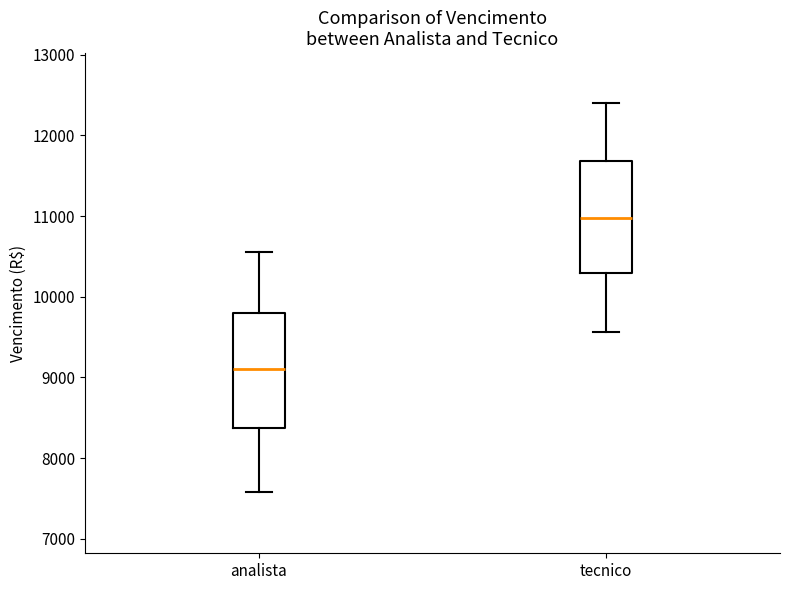

Reading left to right, read every box against the y-axis: the position of its median line, the range the box covers, and the ends of its whiskers. The values are not printed on the chart, so give them approximately, as read against the axis.

analista: median 9100, box 8400 to 9800, whiskers 7600 to 10600
tecnico: median 11000, box 10300 to 11700, whiskers 9600 to 12400